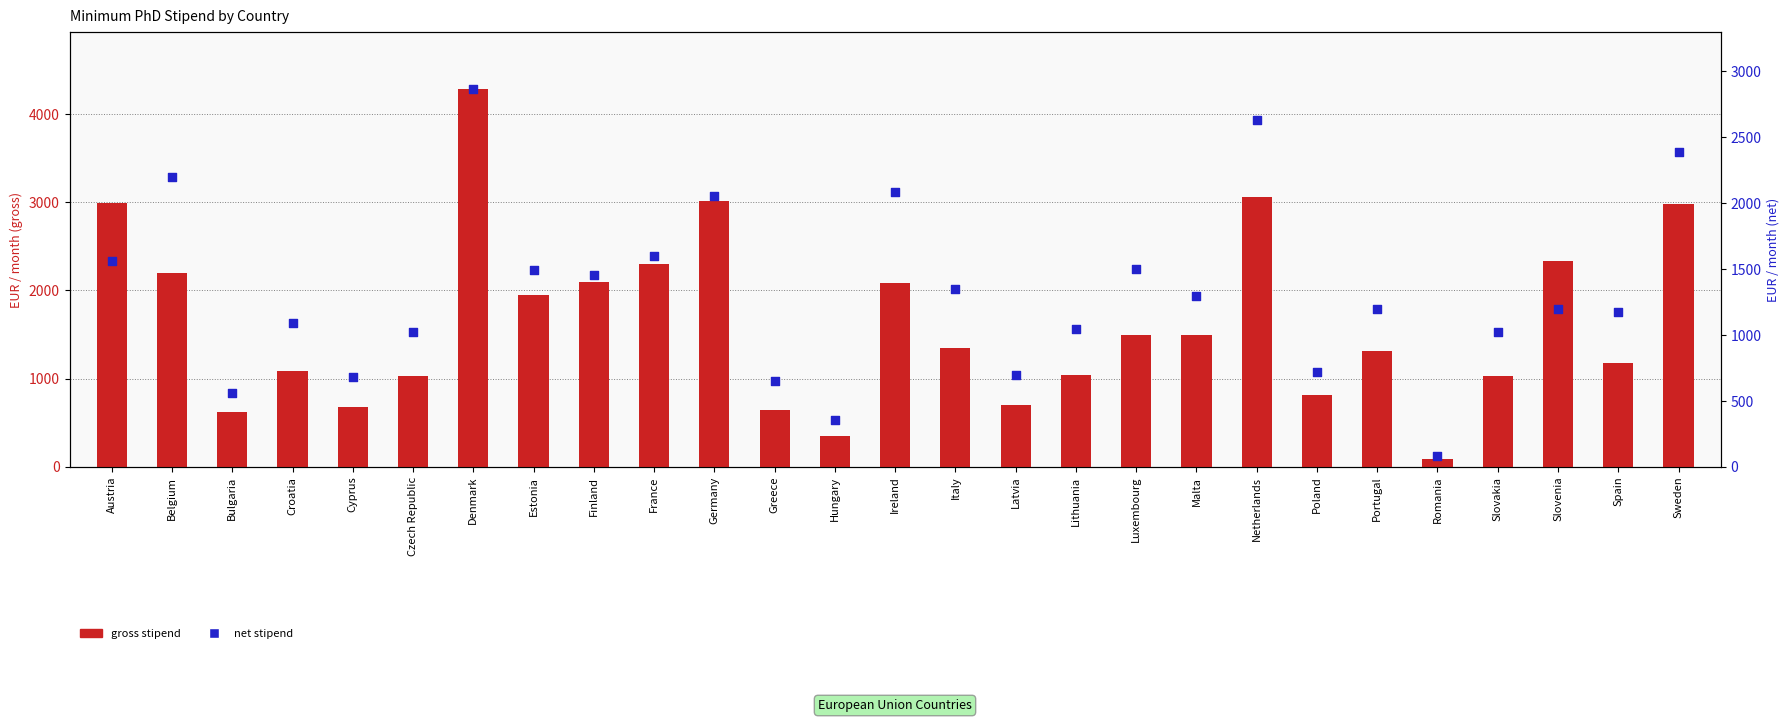

Which series has the largest total across all categories?

MinimumPhDStipend_gross